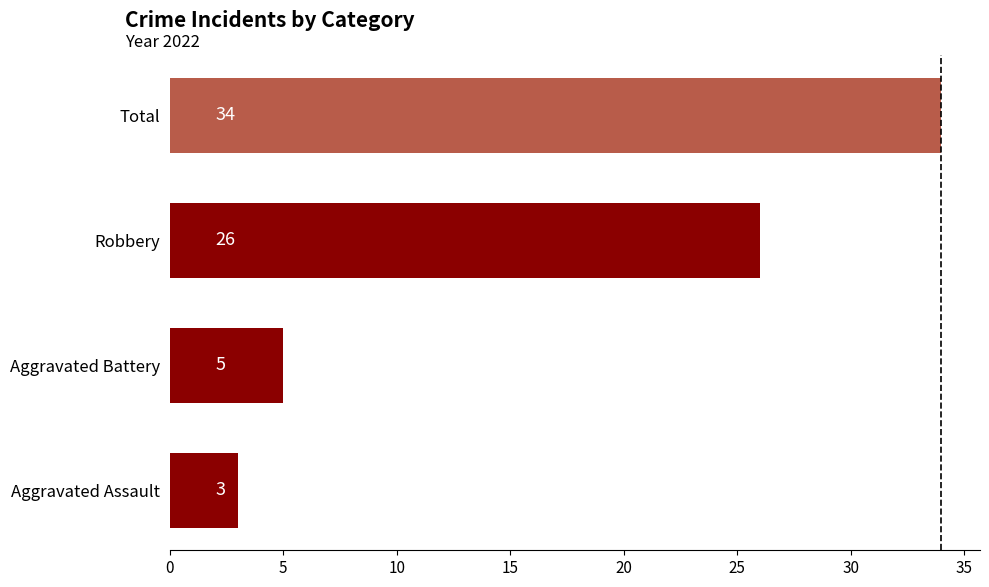

What is the smallest value displayed?

3